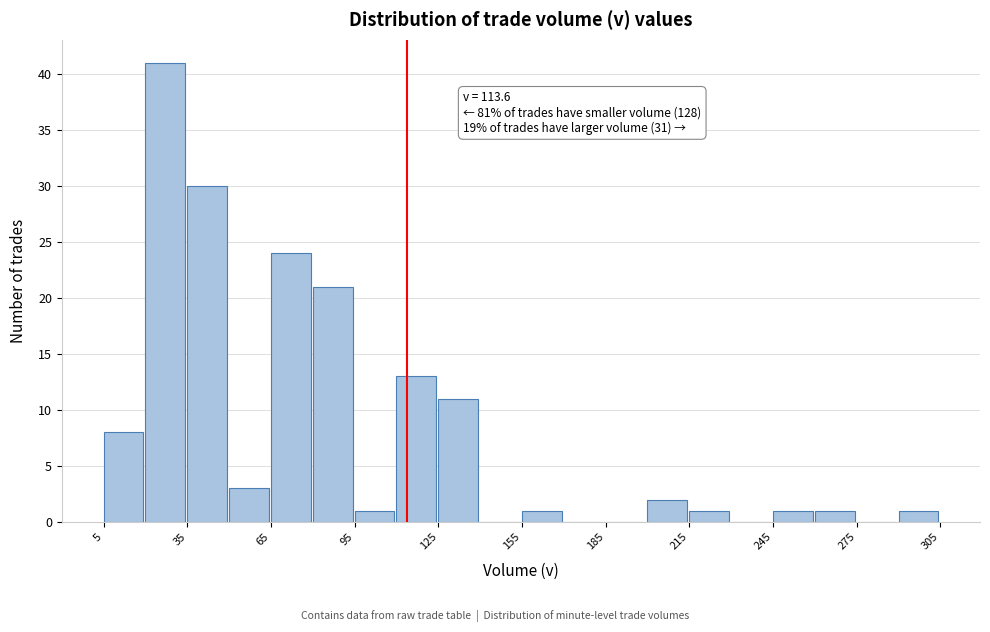

Read against the x-axis, roughly where is the centre of the tallest bar?

25